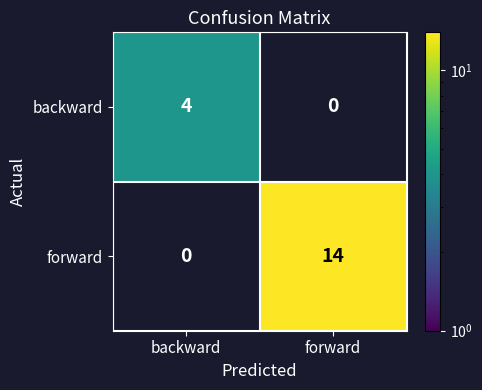

Reading right to left, transcribe all the data shown in this chart.

backward: forward=0	backward=4
forward: forward=14	backward=0